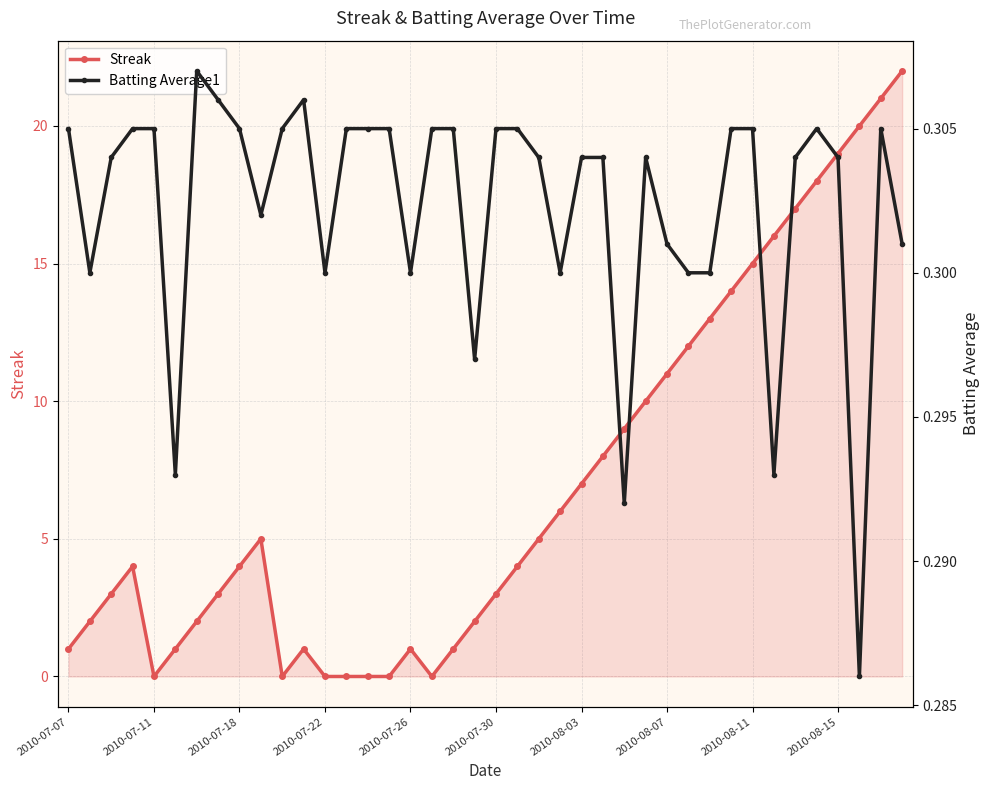

Where is Streak nearest to the value 11?

2010-08-07